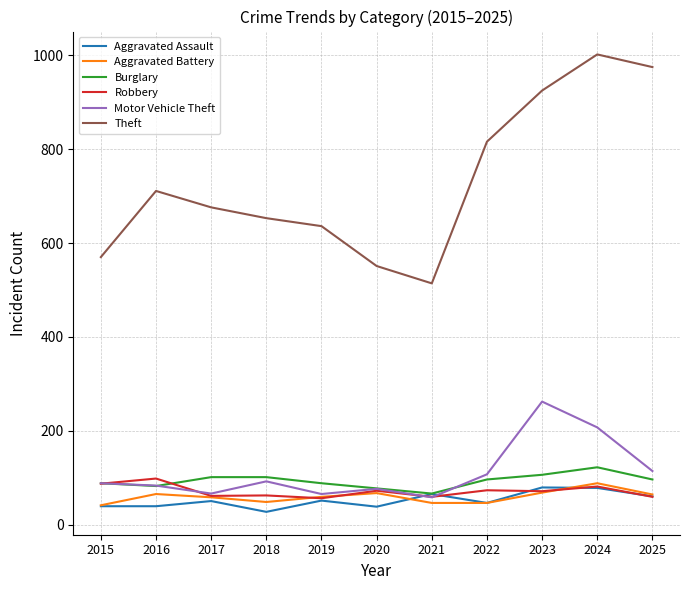

Is the value of Aggravated Battery at 2021 greater than the value of Burglary at 2019?

No